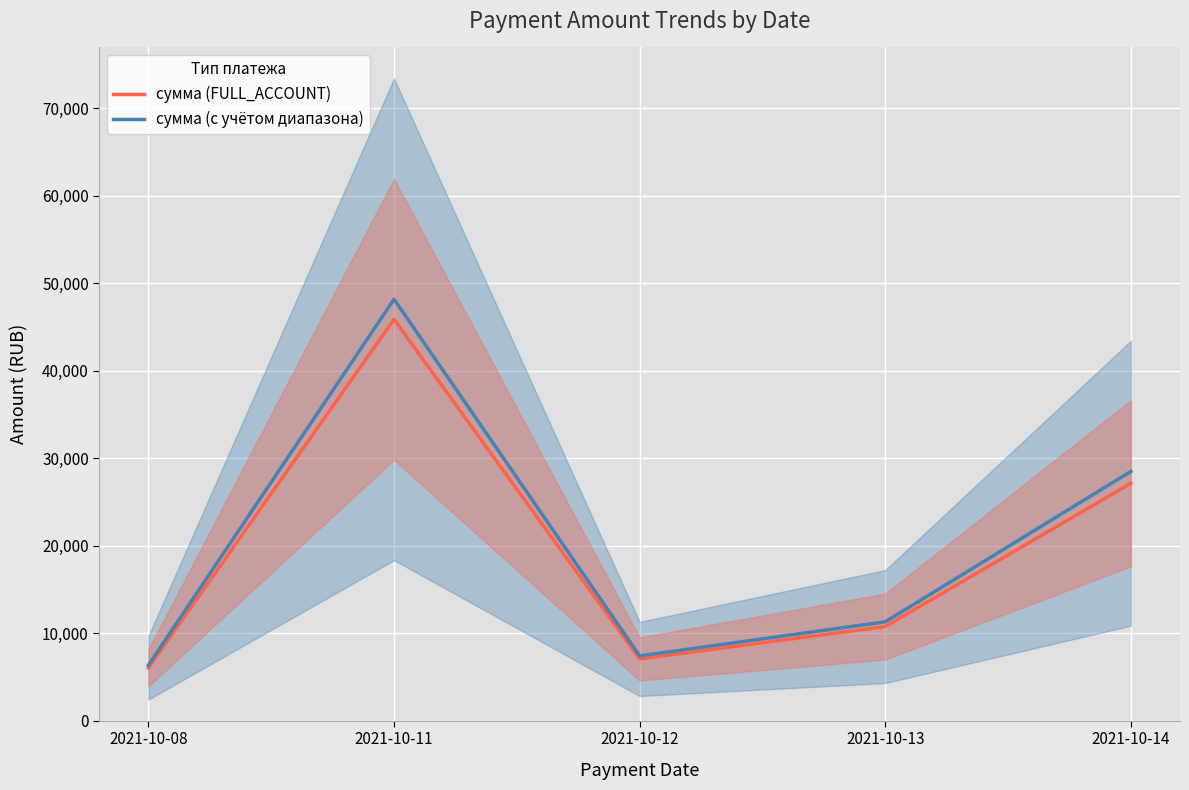

What is the value of the сумма (с учётом диапазона) point at the 3rd from the left?

7409.6